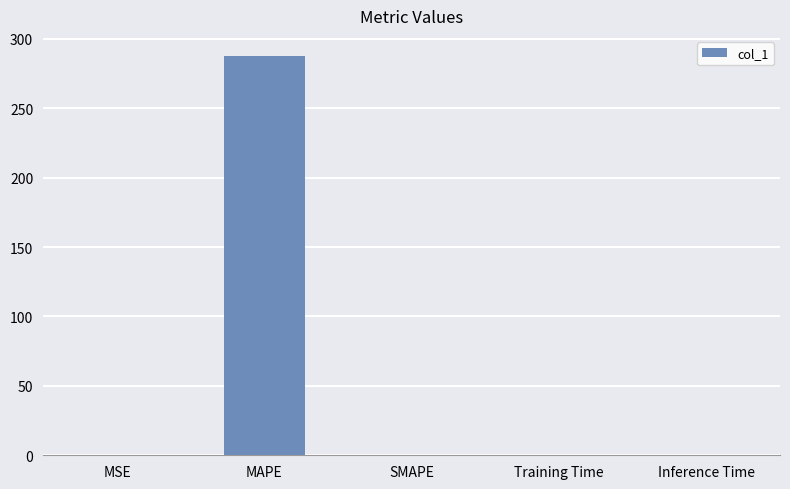

Between MSE and MAPE, which is larger?

MAPE